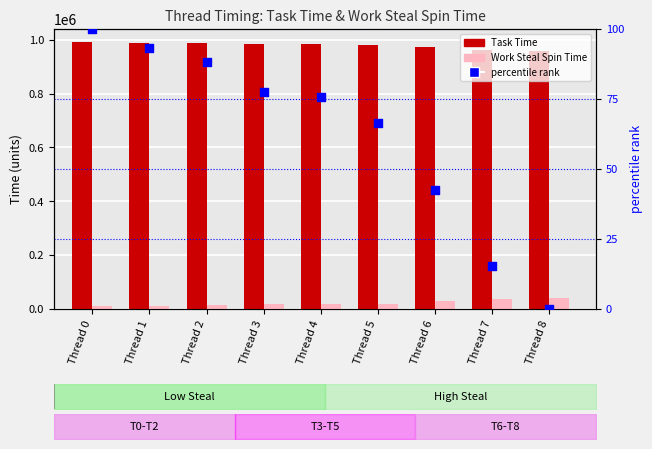

What is the total value across all series at Thread 2?

1000155.2